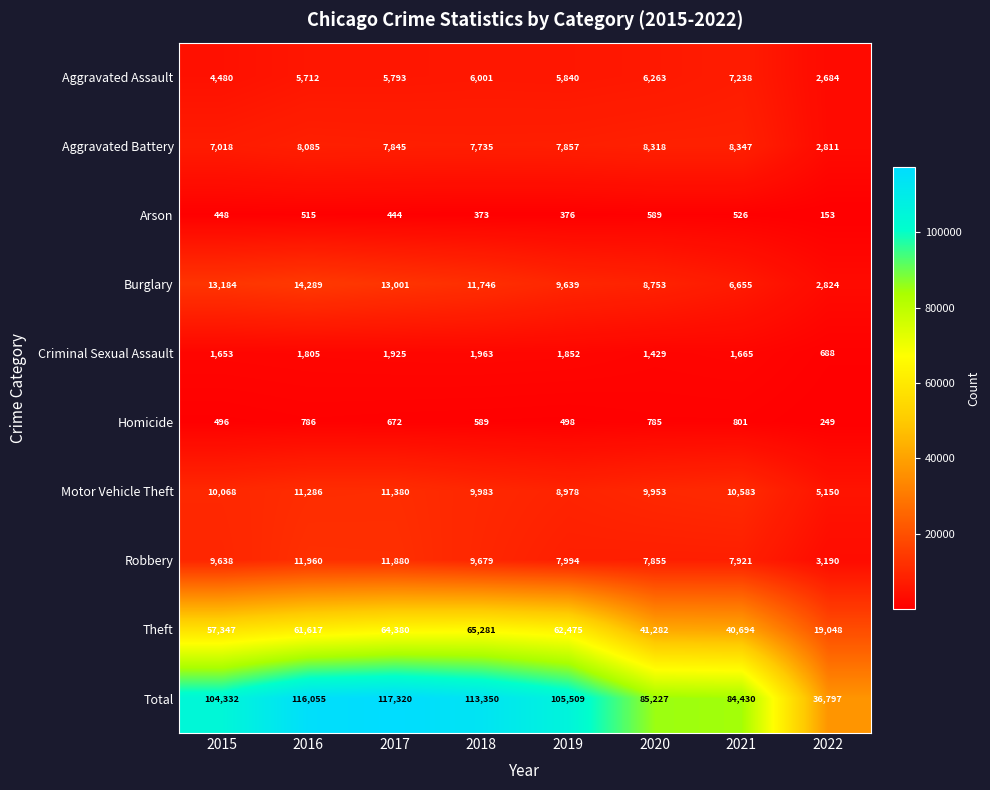

Where is Aggravated Battery nearest to the value 5579?

2015